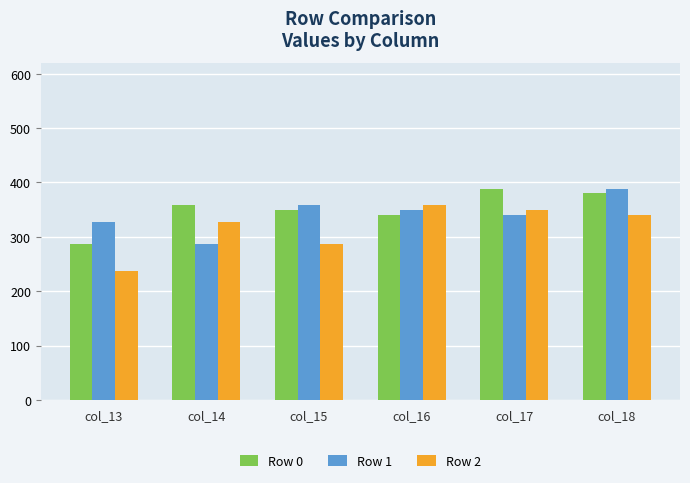

What are all the series names shown in the legend?

Row 0, Row 1, Row 2